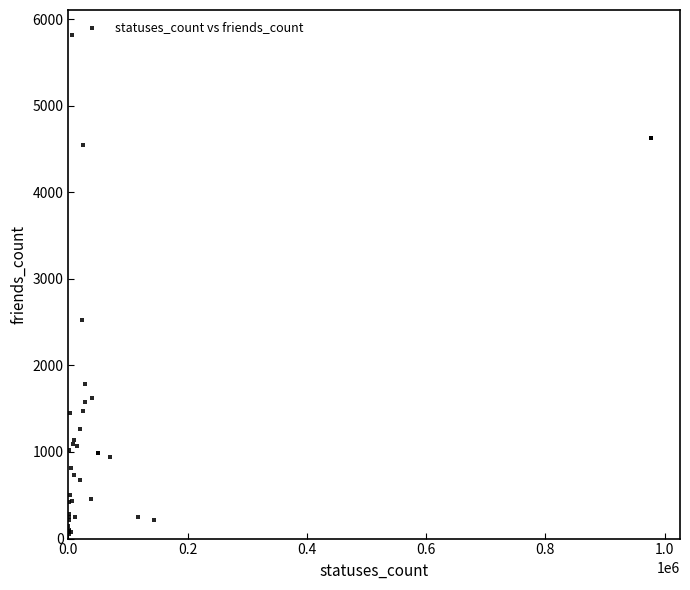

What Y value in the scatter plot is closest to 2932?

2525